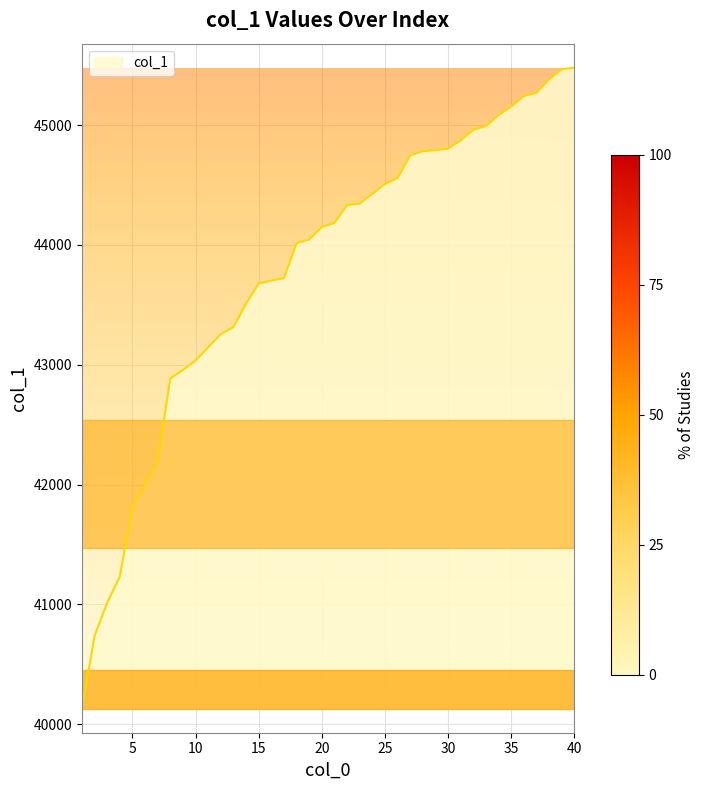

How many lines are shown in the chart?

1